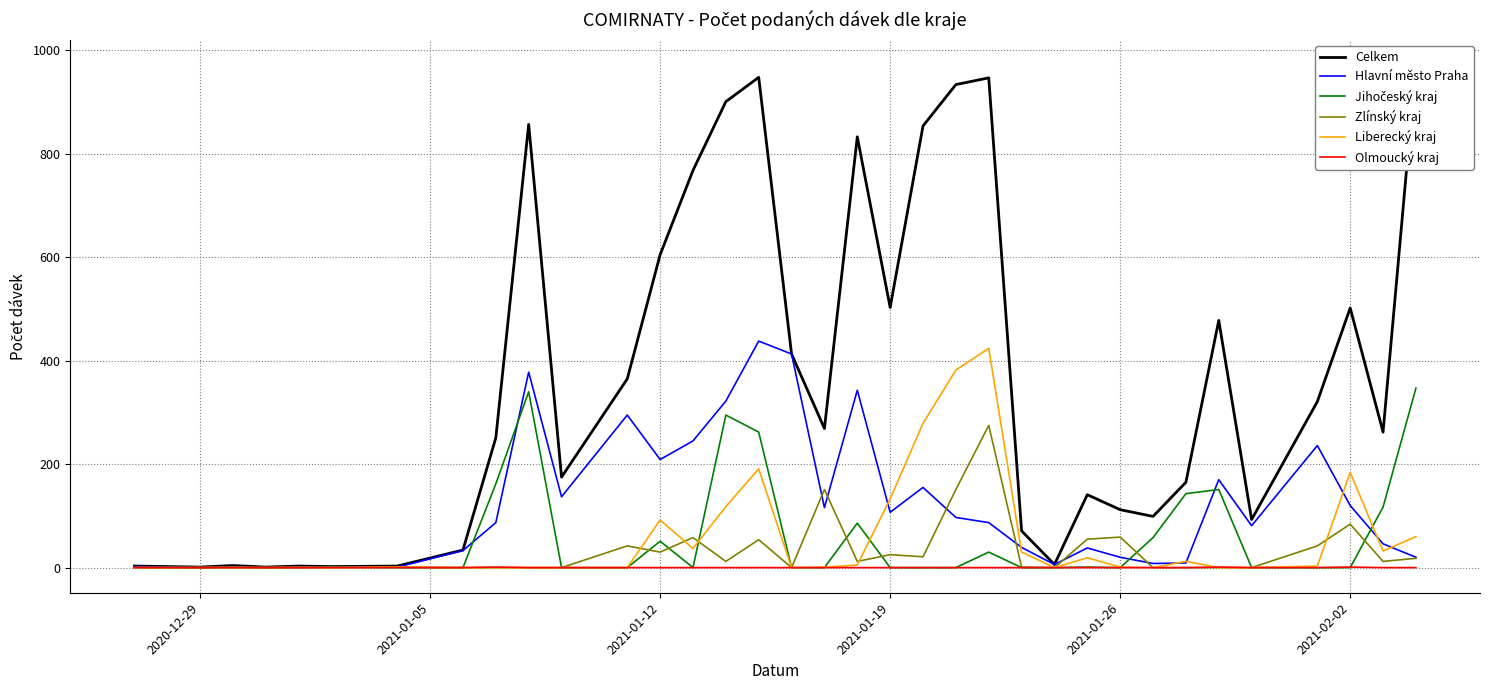

Reading left to right, extract all data points from this chart.

Celkem: 3	1	4	1	3	2	3	34	251	857	175	365	605	768	901	948	413	269	833	503	854	934	947	71	6	141	112	99	165	478	93	321	502	262	972
Hlavní město Praha: 2	0	1	0	0	1	1	33	87	378	137	295	209	245	322	438	413	116	343	107	155	97	87	39	6	38	20	8	9	170	81	236	120	46	20
Jihočeský kraj: 0	0	0	0	0	1	0	0	162	340	0	0	51	0	295	262	0	0	86	0	0	0	30	0	0	1	0	58	143	151	0	0	0	117	347
Zlínský kraj: 0	0	1	0	1	0	1	0	0	0	0	42	30	58	12	54	0	151	12	25	21	151	275	1	0	55	59	0	0	0	0	42	84	12	18
Liberecký kraj: 0	0	0	0	0	0	1	0	0	0	0	0	92	37	118	191	0	1	5	133	279	382	424	30	0	19	1	0	12	0	0	3	184	32	60
Olmoucký kraj: 0	0	0	0	0	0	0	0	1	0	0	0	0	0	0	0	0	0	0	0	0	0	0	0	0	0	0	0	0	1	0	0	1	0	0